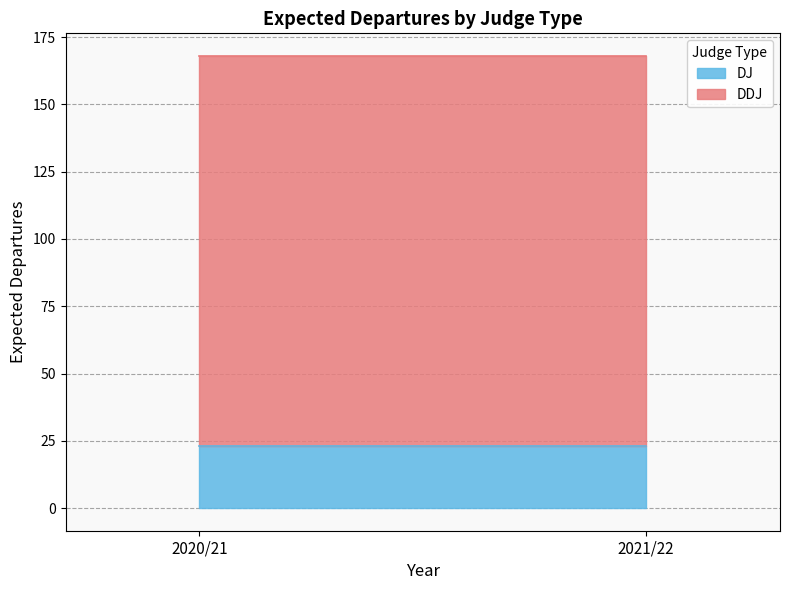

What are all the series names shown in the legend?

DJ, DDJ